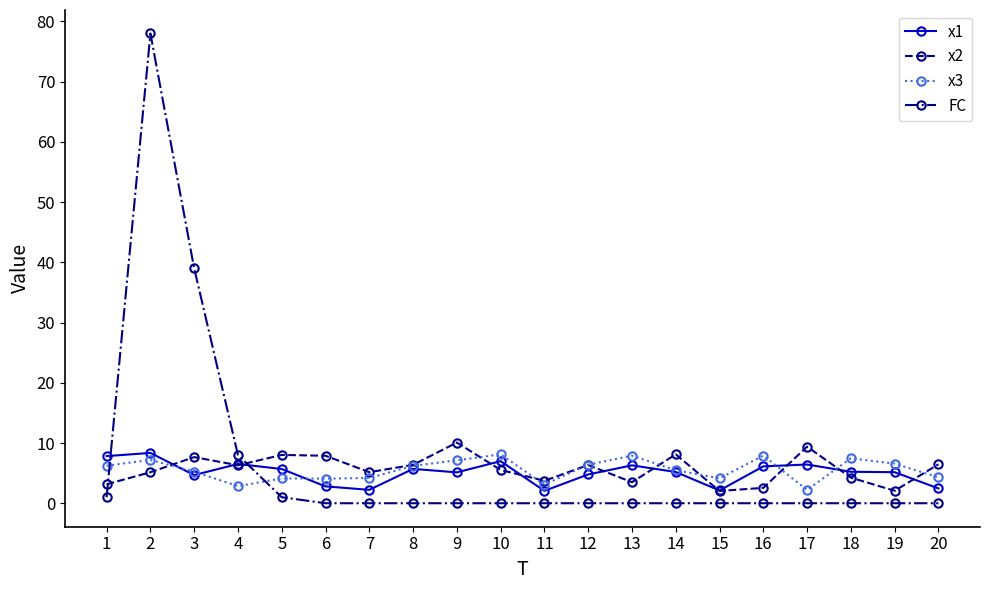

The x1 series shows 5.2 at 14. True or false?

True